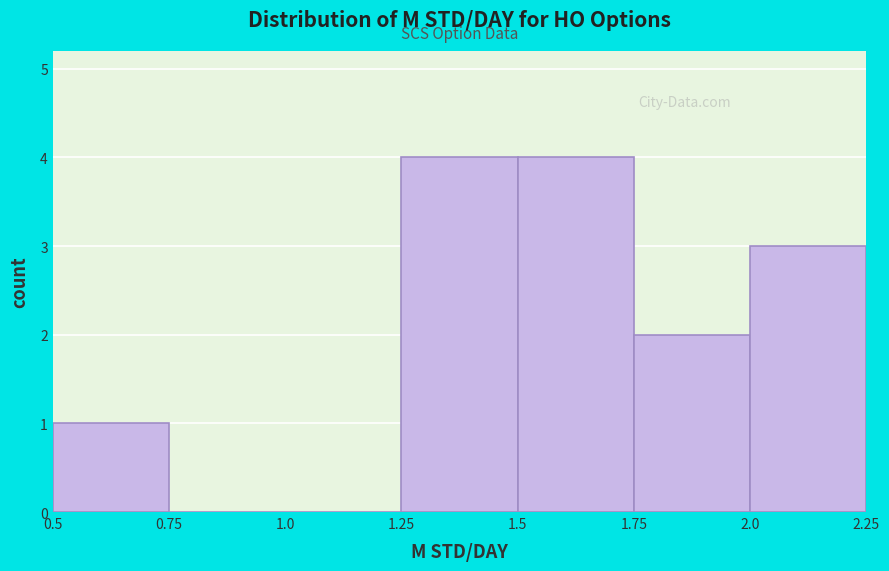

How tall is the bar that spans 0.5 to 0.75 on the x-axis? The values are not printed on the chart, so give them approximately, as read against the axis.

1